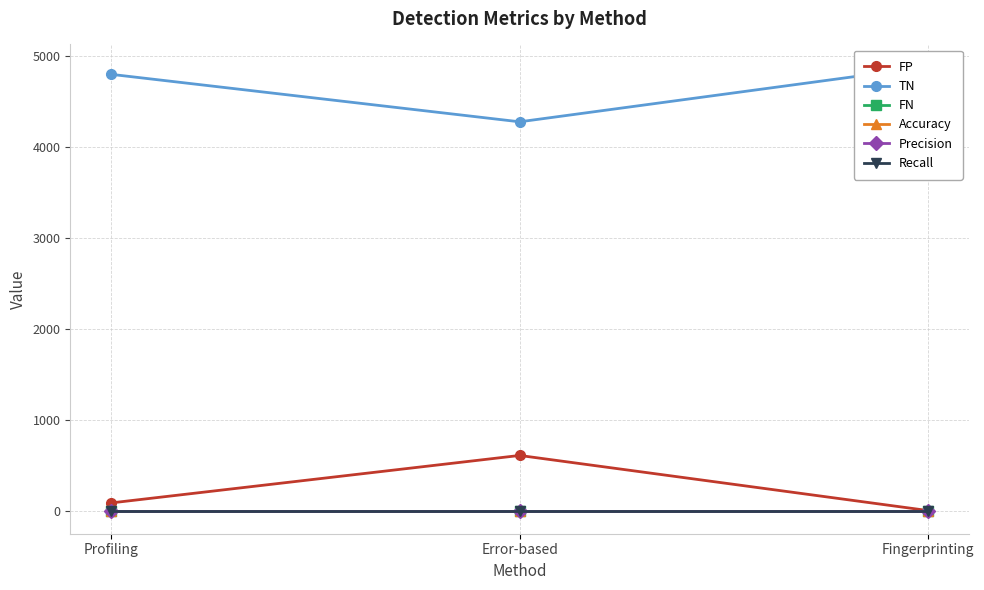

The Precision series shows 0.0 at Fingerprinting. True or false?

True